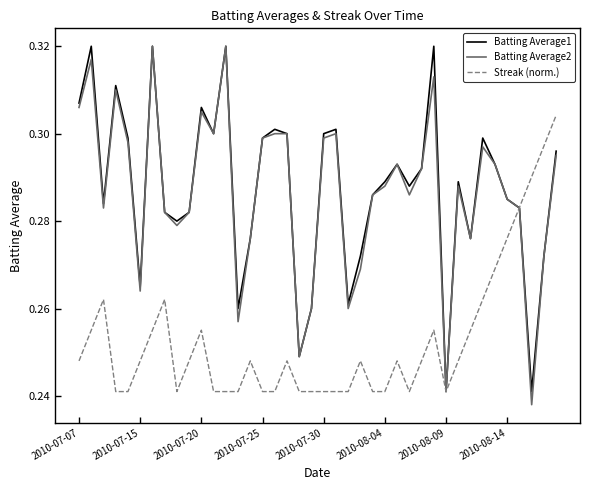

What is the lowest value of the Batting Average2 series?

0.2